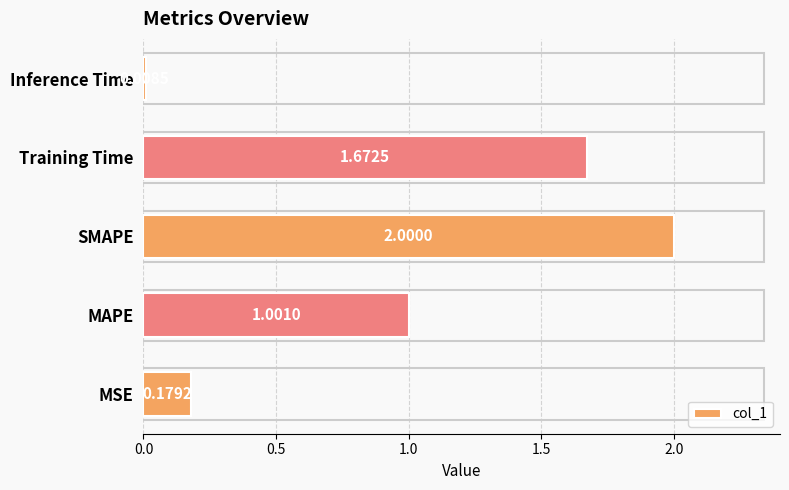

What is the difference between the values at Training Time and MSE?

1.5